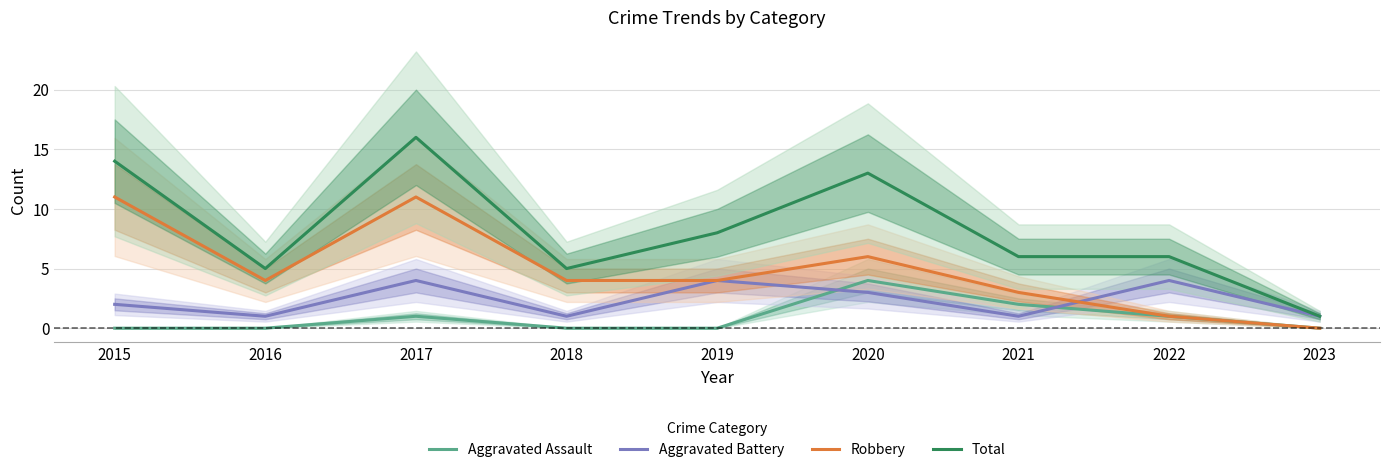

At which label does Robbery first exceed 4?

2015